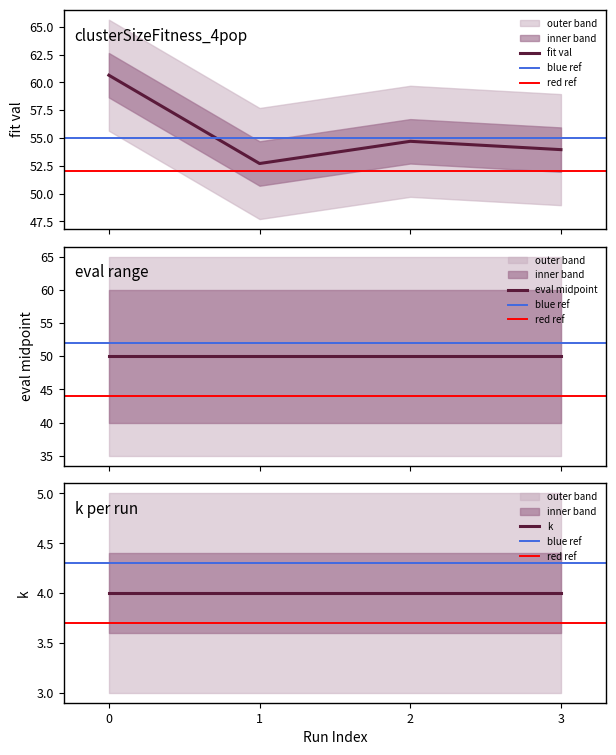

True or false: k and eval stop cross at least once.

False